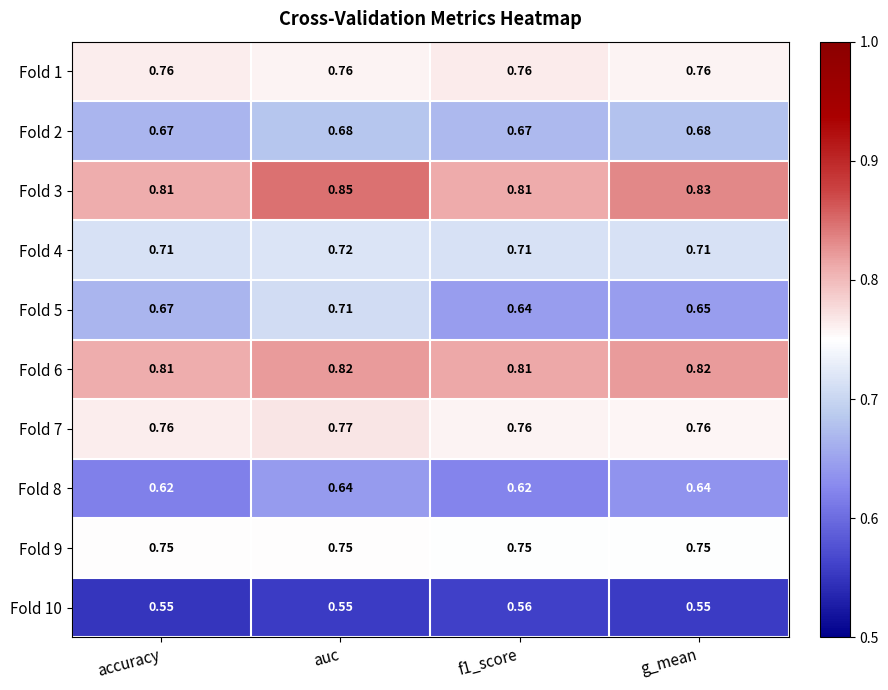

At which category does the chart reach its peak across all series?

auc